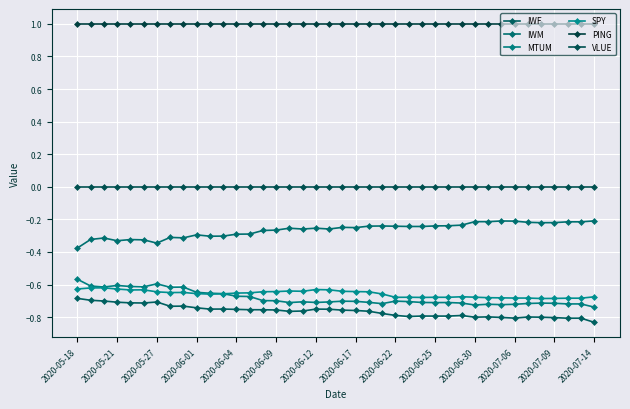

What is the sum of all SPY values?

-26.3